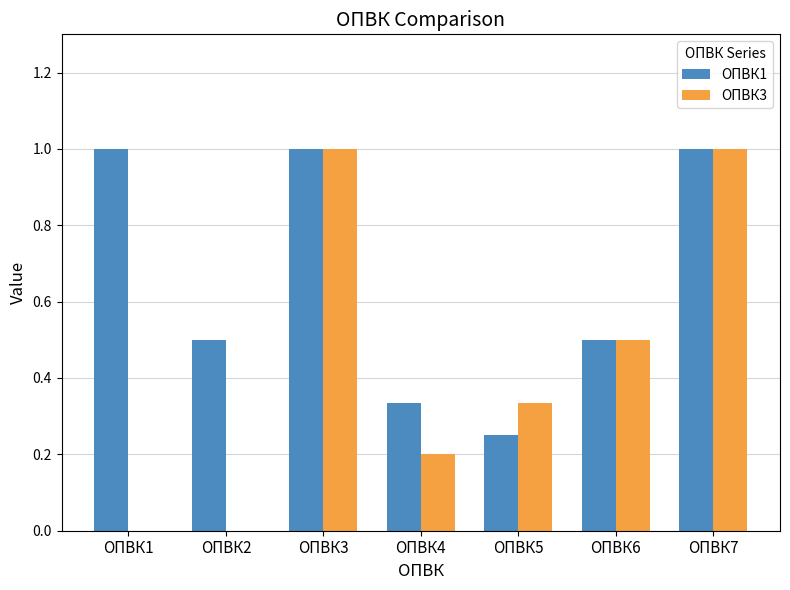

How many distinct data groups are displayed?

2